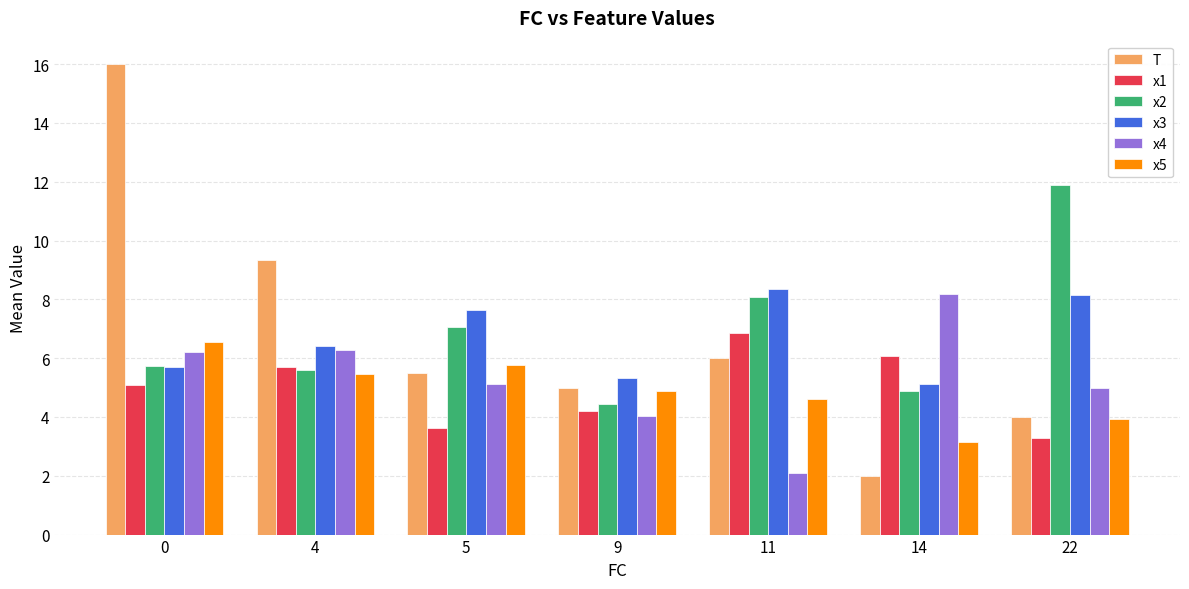

Is the value of x3 at 11 greater than the value of T at 11?

Yes